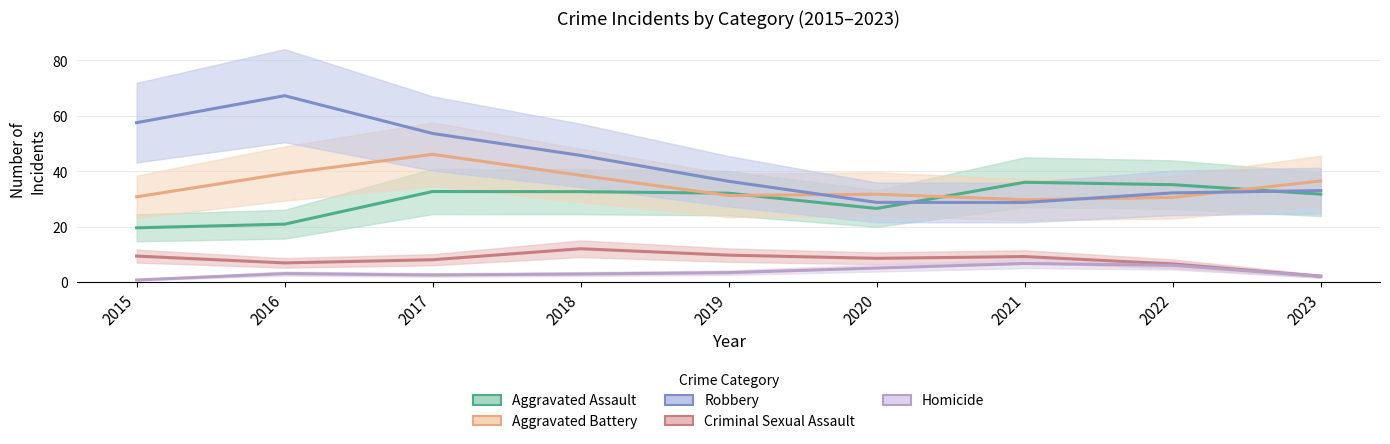

What is the average value of the Homicide series?

3.6